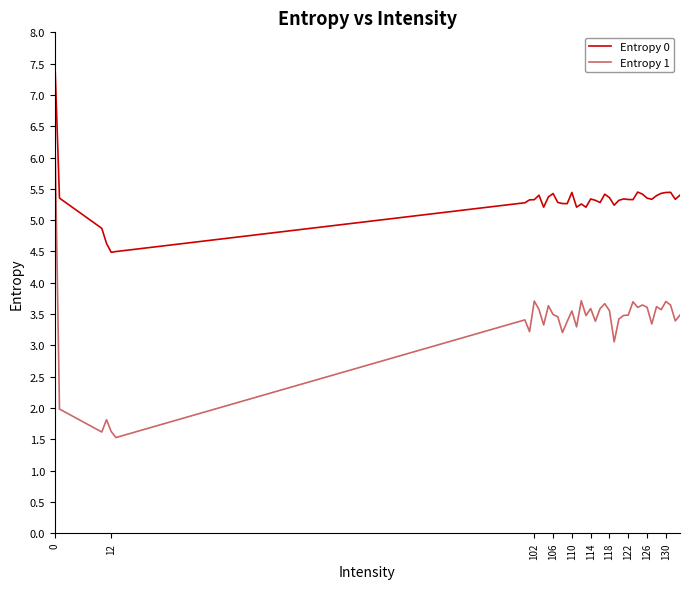

What is the minimum value shown in the chart?

1.5